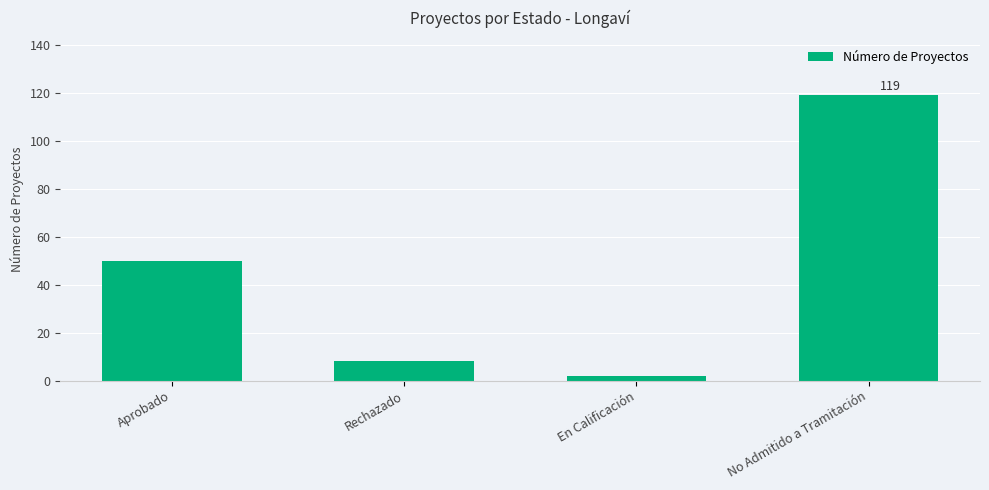

What is the greatest value displayed?

119